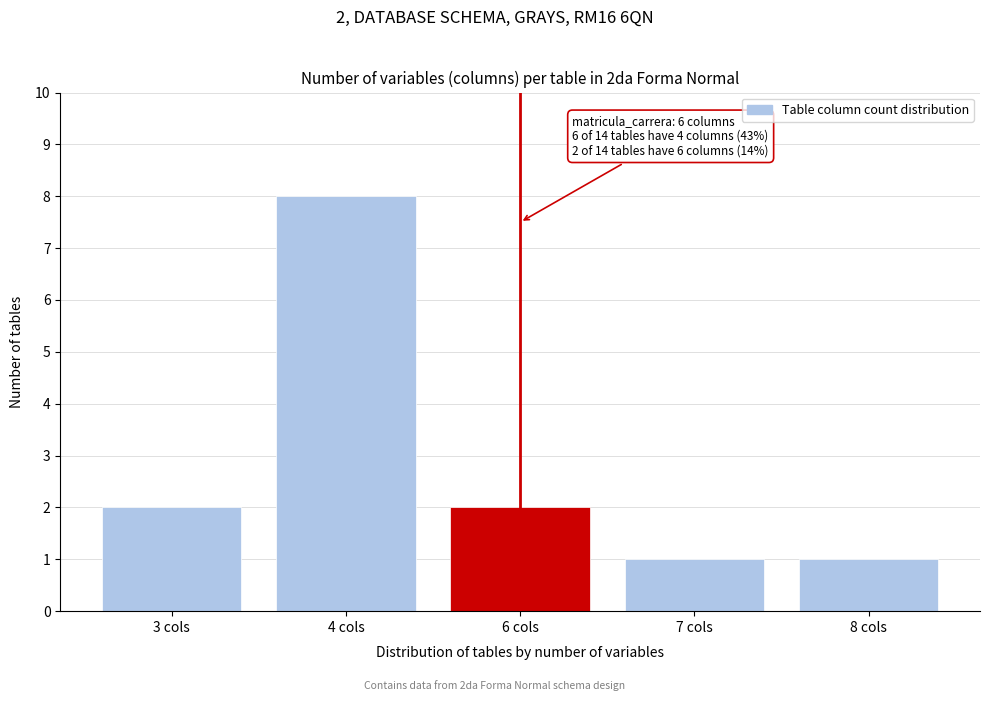

Reading right to left, list all the values displayed in this chart.

1	1	2	8	2